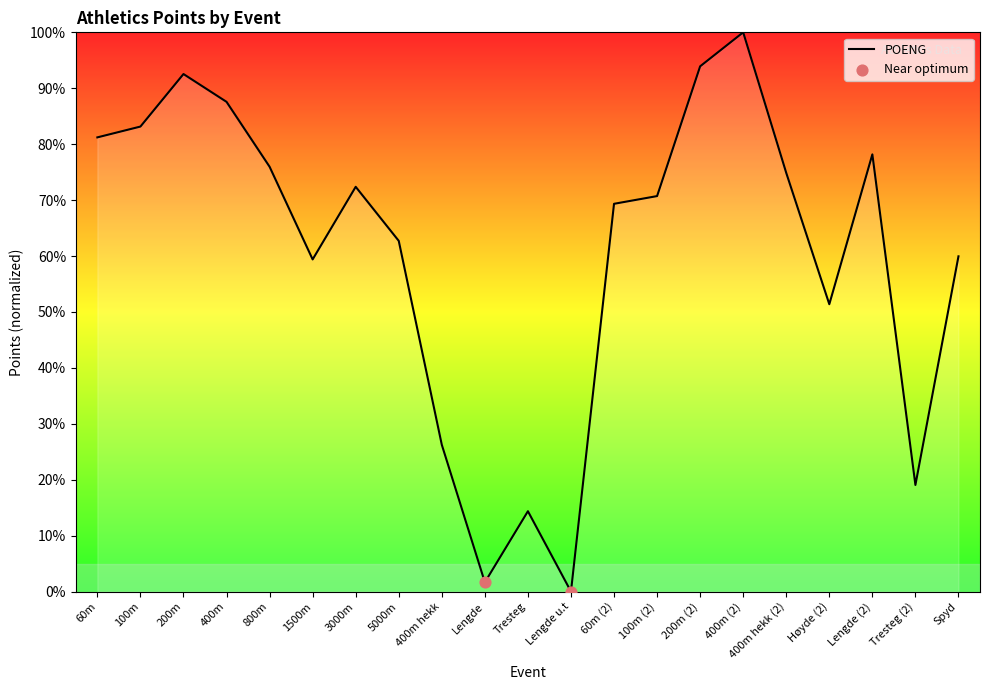

Which has a higher value, Høyde (2) or 100m (2)?

100m (2)